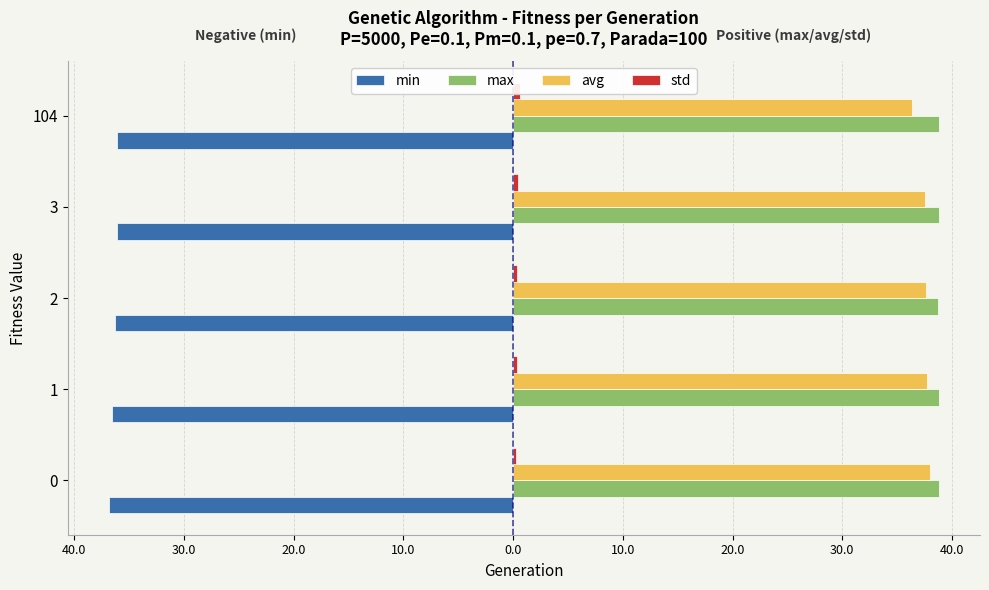

What is the spread (max minus min) of values at 2?

75.0